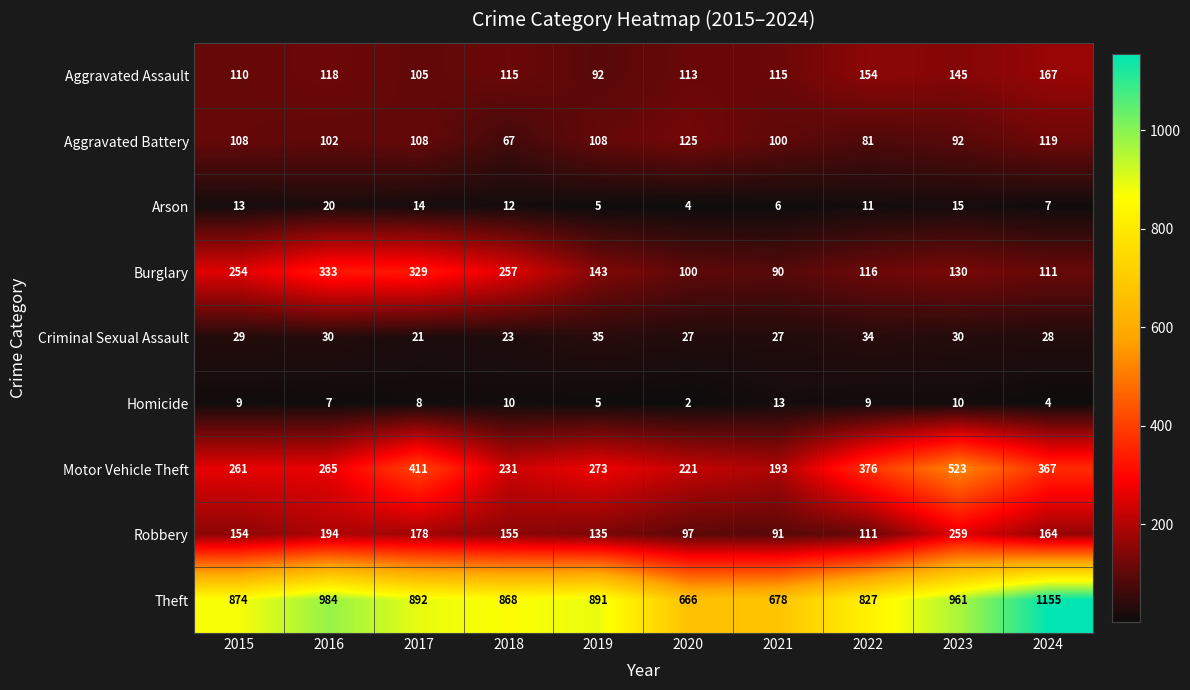

Count the number of categories in the chart.

10